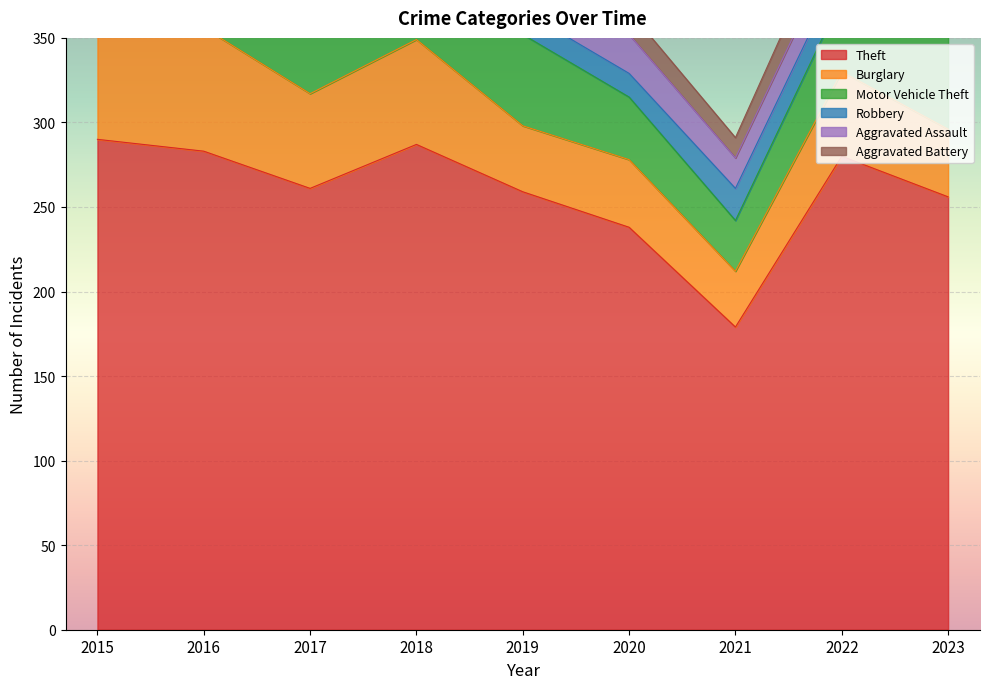

The Theft series shows 110 at 2021. True or false?

False